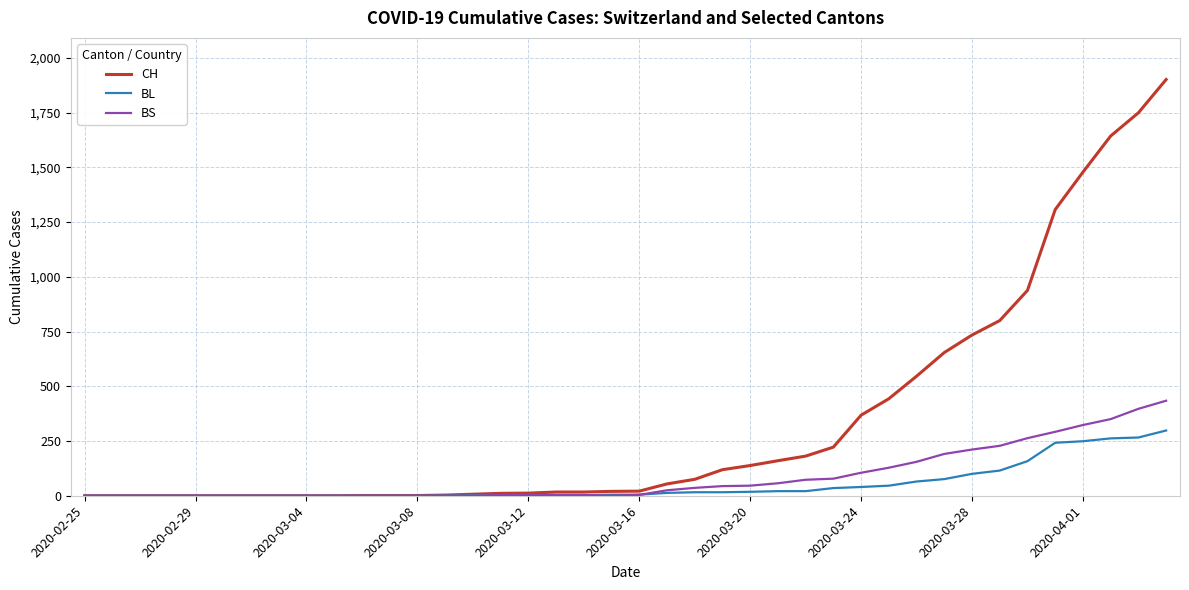

List the series in order of their peak value, lowest first.

BL, BS, CH